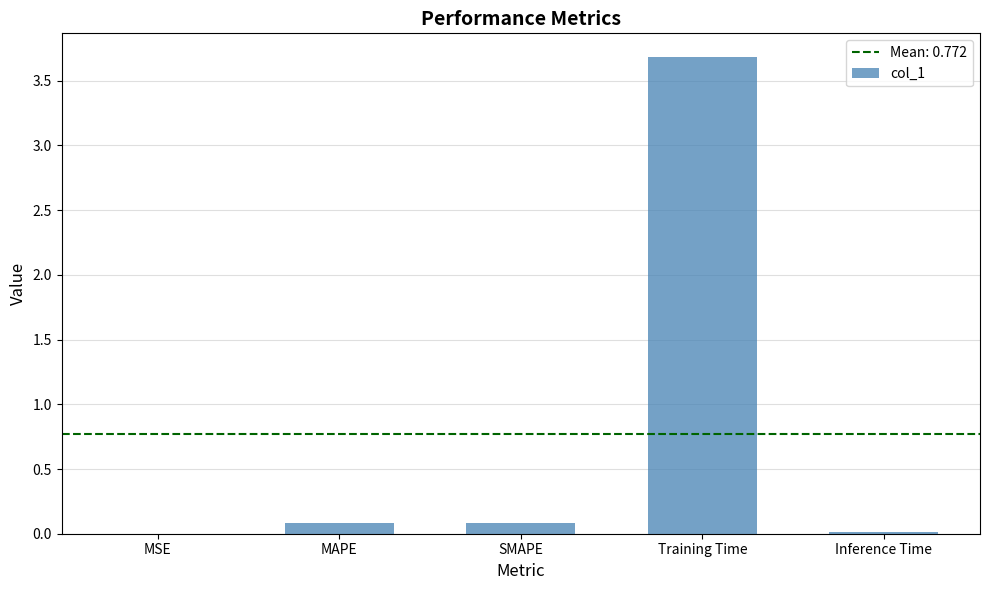

Count the number of categories in the chart.

5